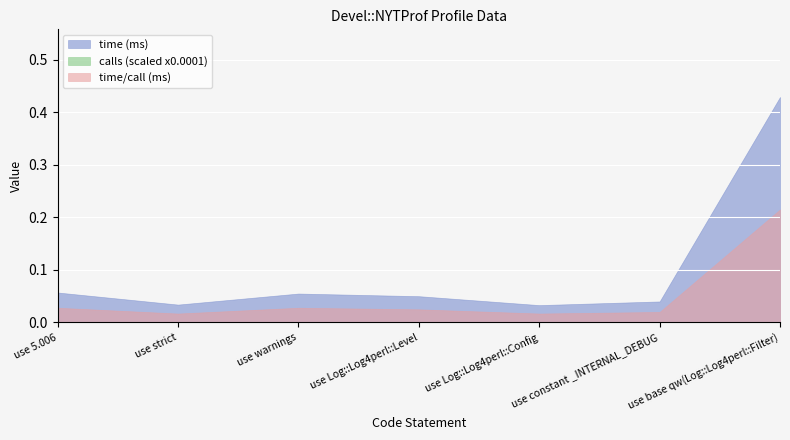

Is it true that time_per_call equals 0.0 at use Log::Log4perl::Config?

False